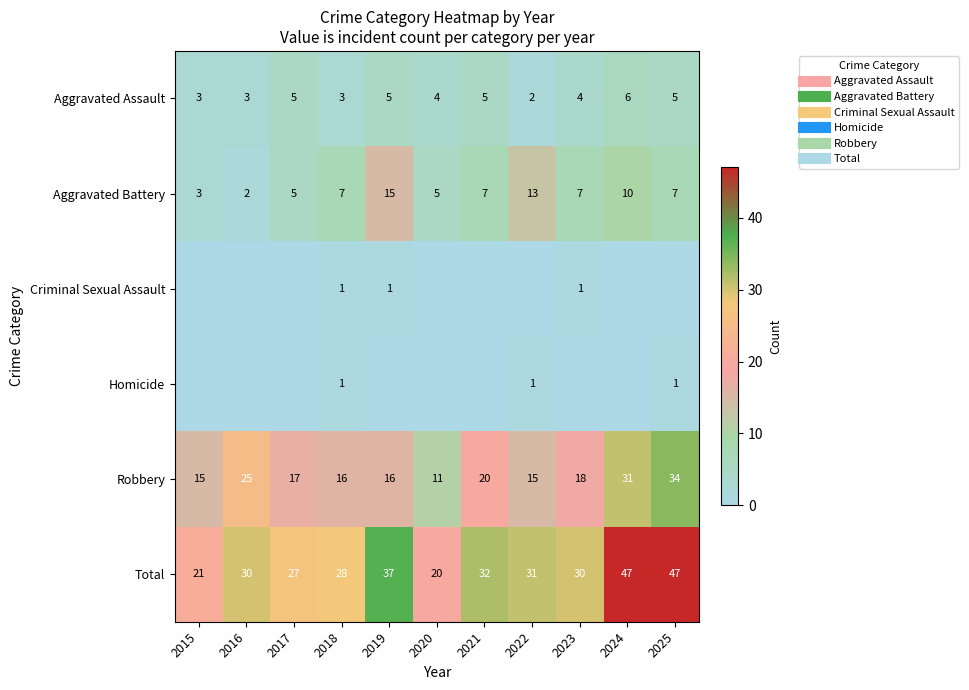

How many values in Homicide are above zero?

3